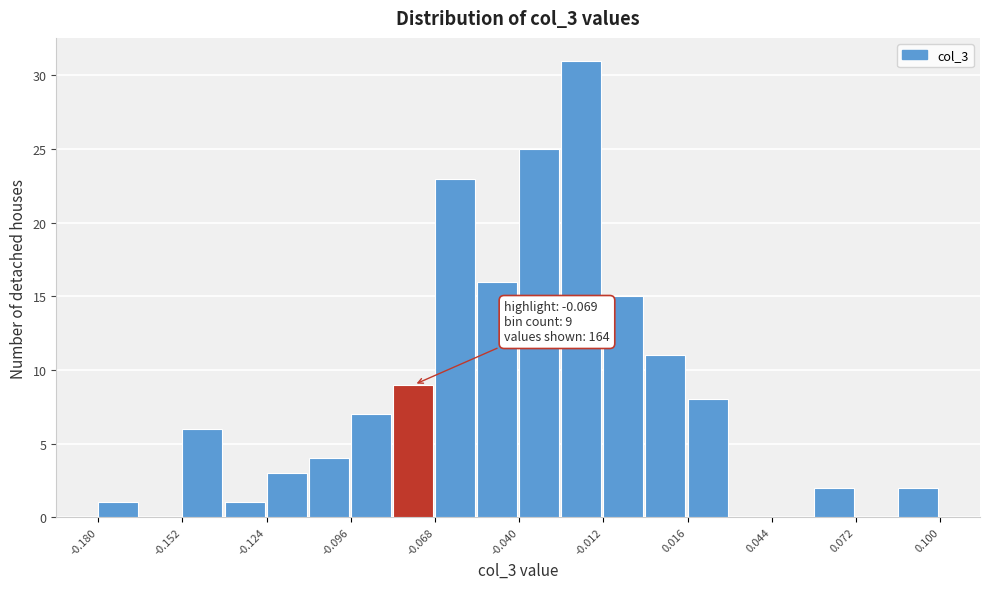

Around what value on the x-axis is the tallest bar? Give the approximate position of its centre, as read against the axis.

-0.020